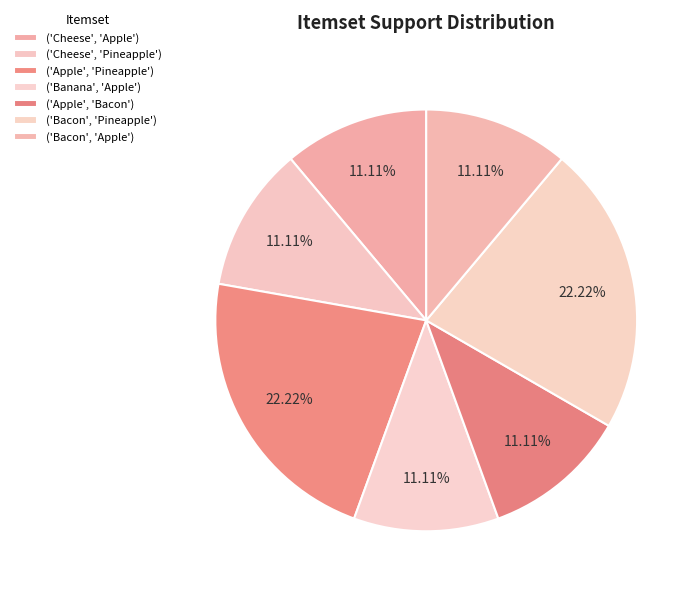

What is the total percentage of ('Apple', 'Bacon') and ('Bacon', 'Apple')?

22.2%